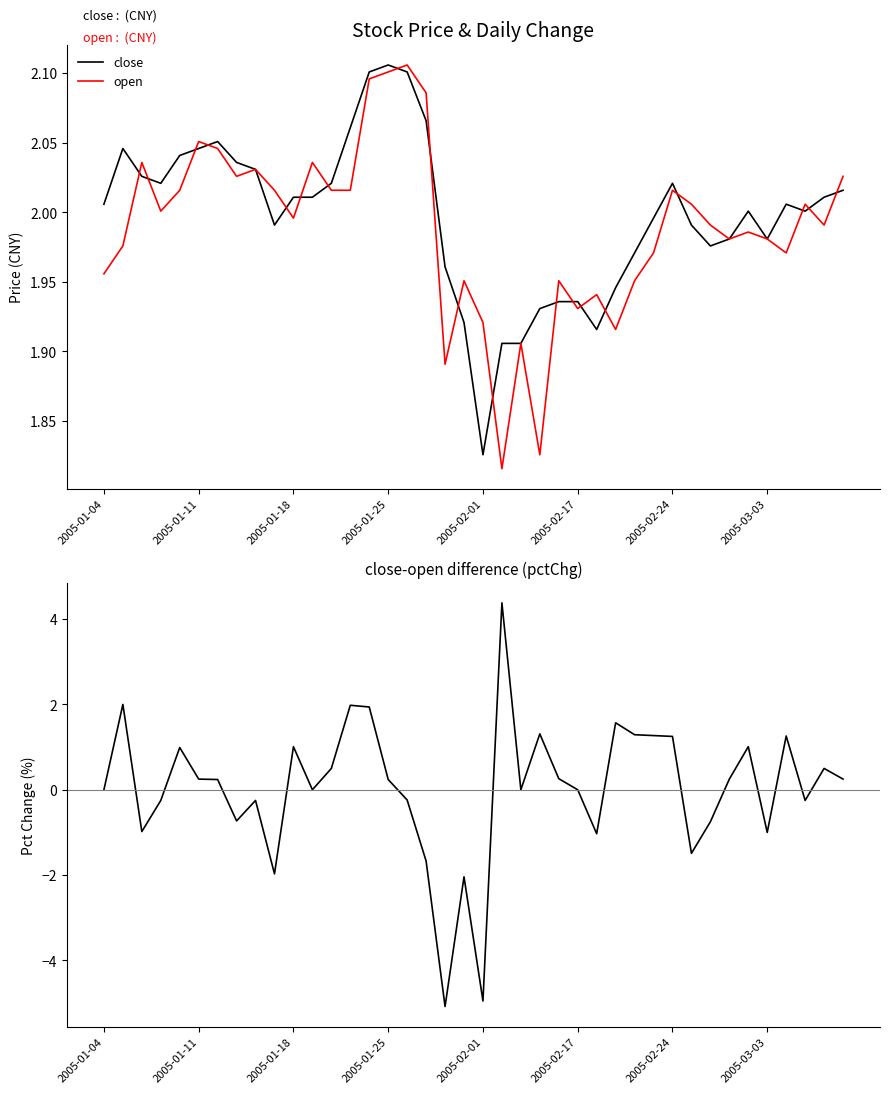

How many values in pctChg are below zero?

15